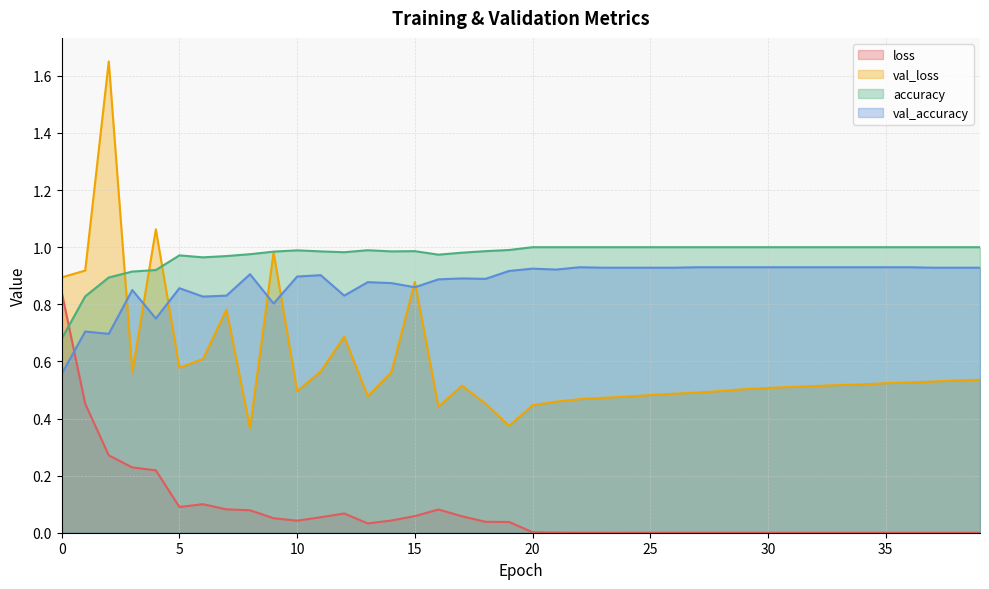

At which category does the chart reach its minimum across all series?

39